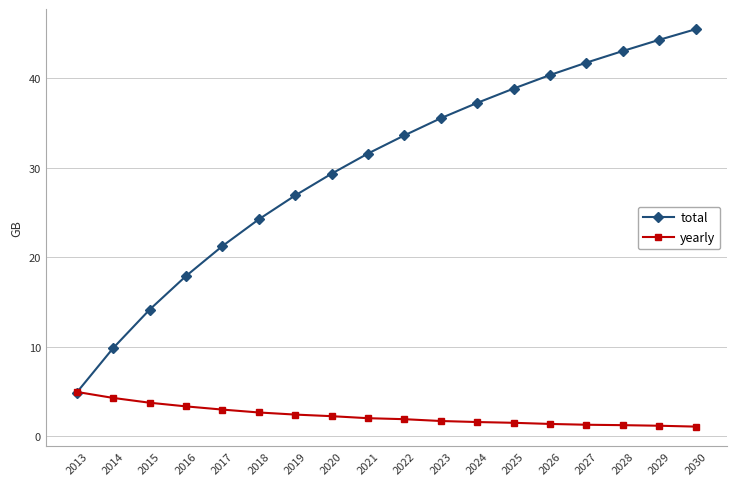

What is the minimum value shown in the chart?

1.1